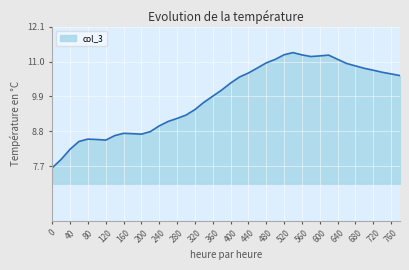

What is the greatest value displayed?

11.3